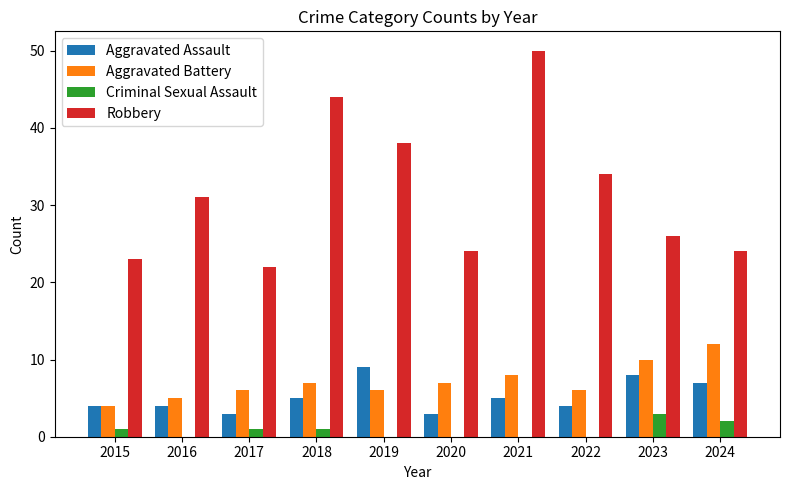

Is the value of Aggravated Battery at 2017 greater than the value of Aggravated Assault at 2017?

Yes